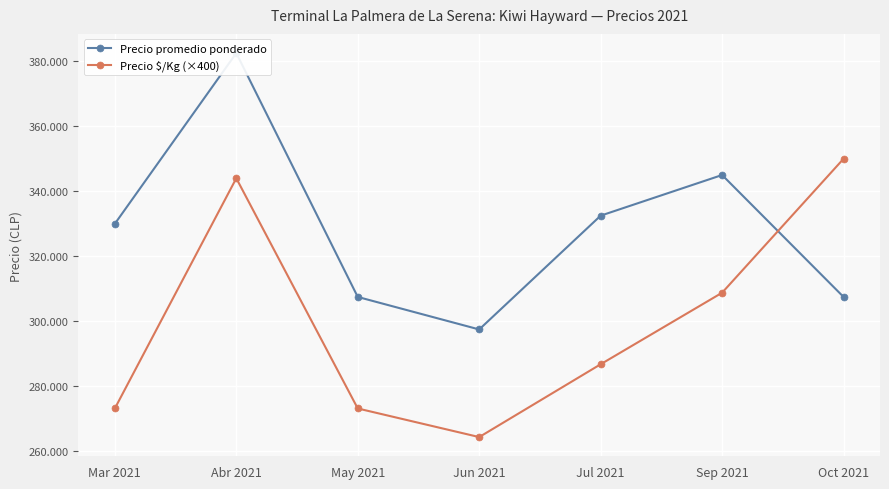

What is the difference between the second highest and minimum values in the Precio promedio ponderado series?

47500